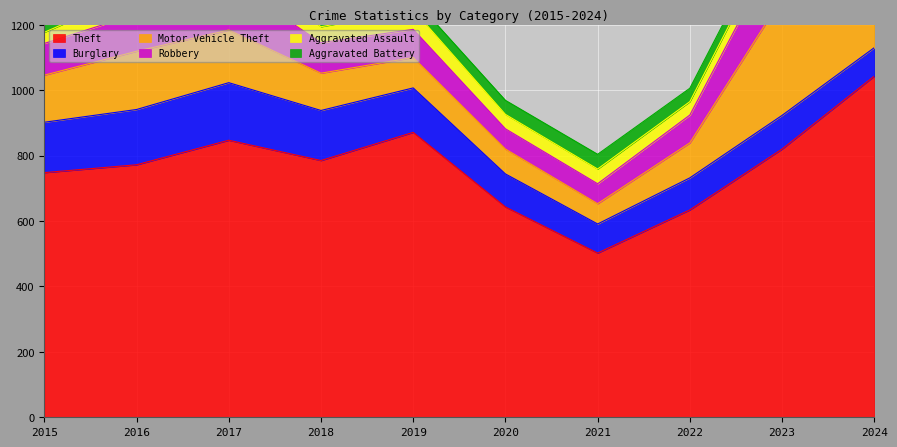

What is the value of the Burglary point at the 2nd from the left?

169